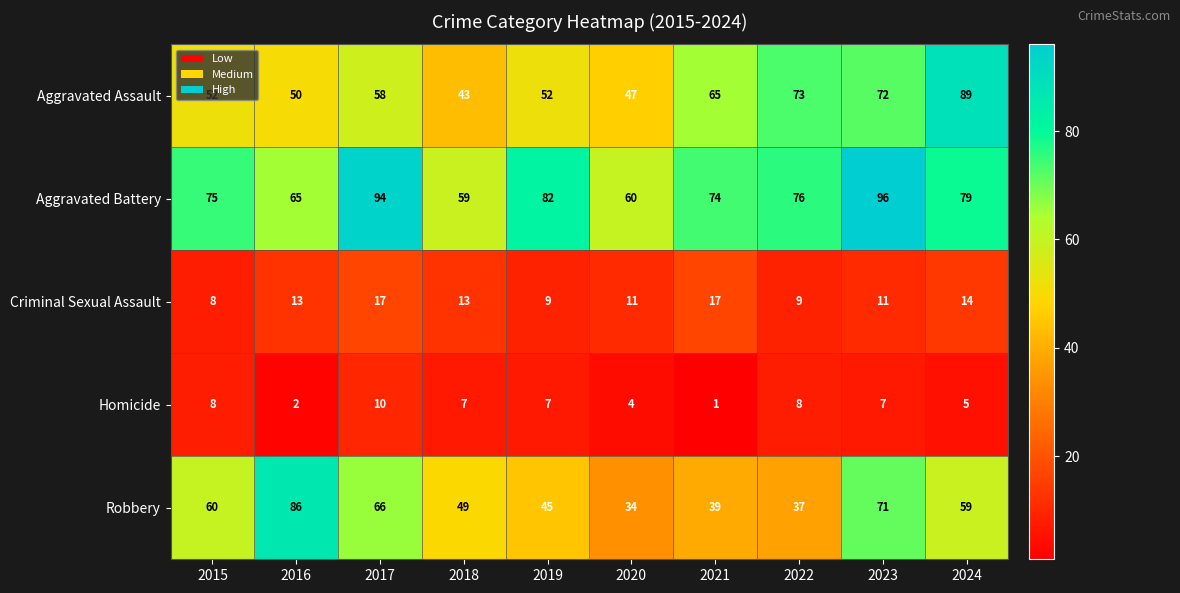

What is the maximum value shown in the chart?

96